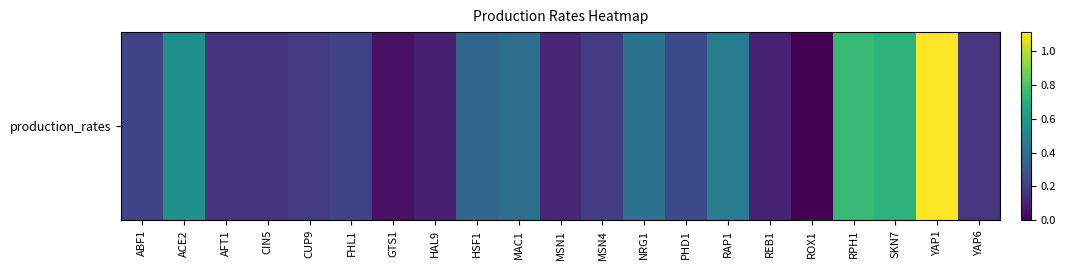

How many positive values are there?

20